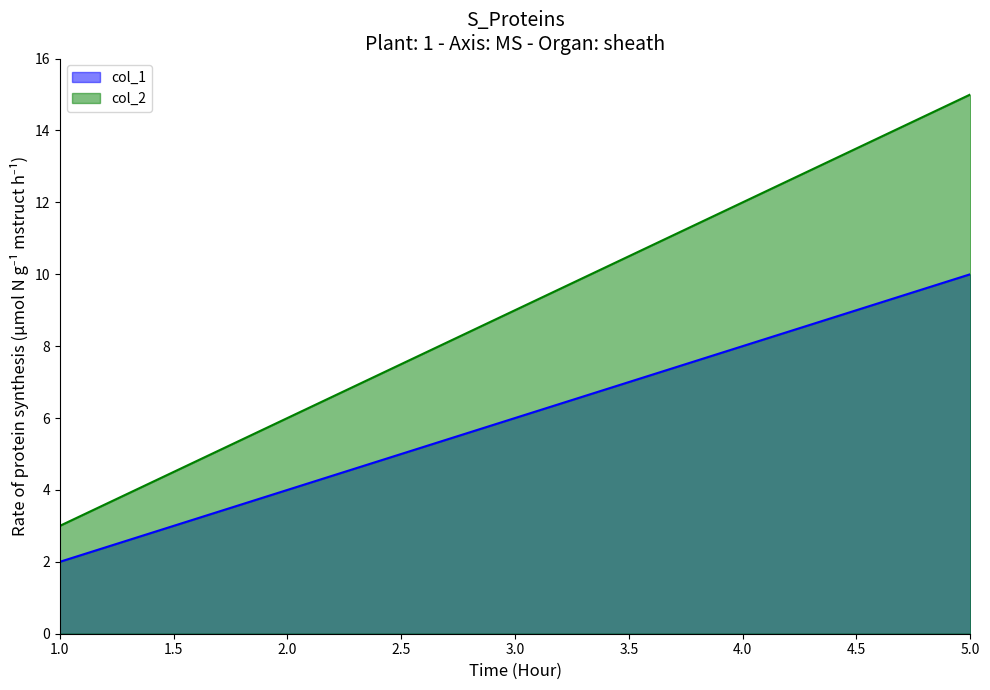

What is the value of the col_2 point at the 1st from the left?

3